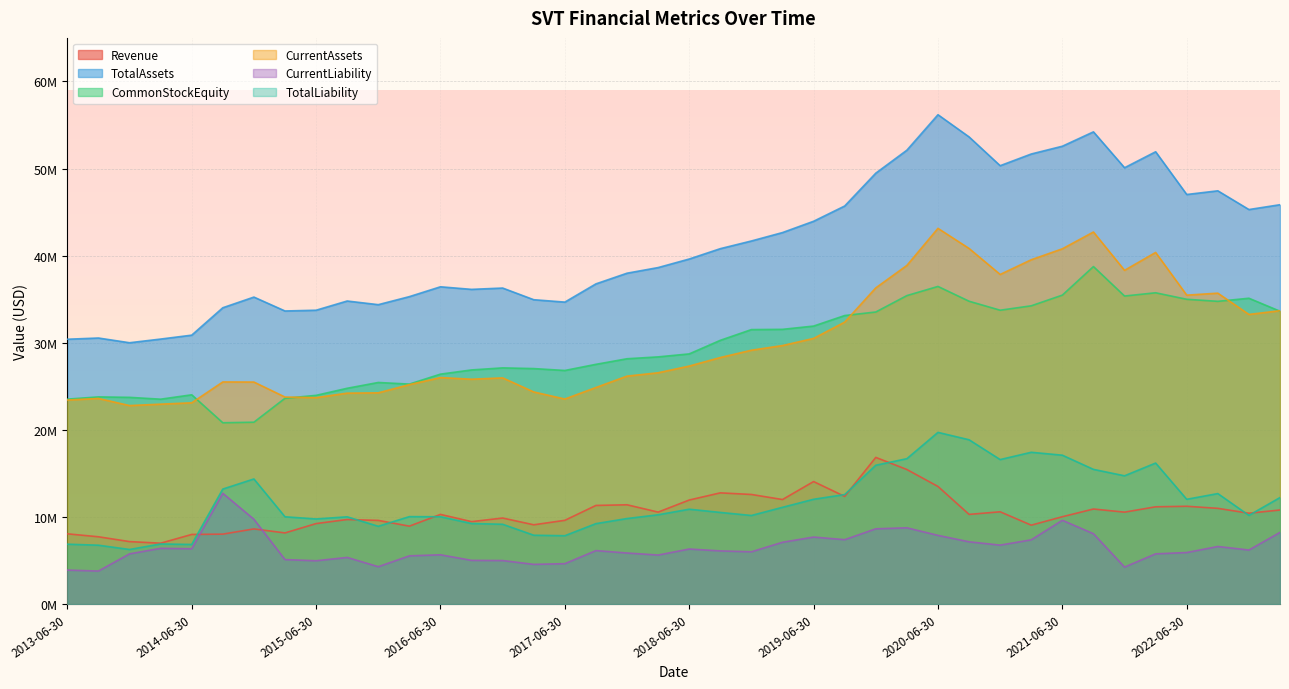

Reading right to left, list all the values displayed in this chart.

Revenue: 2023-03-31=10802000	2022-12-31=10432000	2022-09-30=10991000	2022-06-30=11230000	2022-03-31=11168000	2021-12-31=10555000	2021-09-30=10915000	2021-06-30=10028000	2021-03-31=9060000	2020-12-31=10595000	2020-09-30=10297000	2020-06-30=13504000	2020-03-31=15448000	2019-12-31=16840000	2019-09-30=12362000	2019-06-30=14067000	2019-03-31=12003000	2018-12-31=12584000	2018-09-30=12768000	2018-06-30=11946000	2018-03-31=10559000	2017-12-31=11400000	2017-09-30=11325000	2017-06-30=9616000	2017-03-31=9103000	2016-12-31=9879000	2016-09-30=9465000	2016-06-30=10296000	2016-03-31=8947000	2015-12-31=9607000	2015-09-30=9709000	2015-06-30=9242000	2015-03-31=8171000	2014-12-31=8630000	2014-09-30=8031000	2014-06-30=7995000	2014-03-31=6990000	2013-12-31=7174000	2013-09-30=7727000	2013-06-30=8067000
TotalAssets: 2023-03-31=45849000	2022-12-31=45294000	2022-09-30=47444000	2022-06-30=47022000	2022-03-31=51928000	2021-12-31=50093000	2021-09-30=54213000	2021-06-30=52563000	2021-03-31=51671000	2020-12-31=50328000	2020-09-30=53632000	2020-06-30=56180000	2020-03-31=52108000	2019-12-31=49470000	2019-09-30=45701000	2019-06-30=43948000	2019-03-31=42651000	2018-12-31=41685000	2018-09-30=40803000	2018-06-30=39614000	2018-03-31=38632000	2017-12-31=37986000	2017-09-30=36761000	2017-06-30=34668000	2017-03-31=34943000	2016-12-31=36281000	2016-09-30=36130000	2016-06-30=36426000	2016-03-31=35296000	2015-12-31=34374000	2015-09-30=34793000	2015-06-30=33736000	2015-03-31=33649000	2014-12-31=35245000	2014-09-30=34021000	2014-06-30=30873000	2014-03-31=30424000	2013-12-31=30003000	2013-09-30=30545000	2013-06-30=30406000
CommonStockEquity: 2023-03-31=33619000	2022-12-31=35112000	2022-09-30=34757000	2022-06-30=34992000	2022-03-31=35738000	2021-12-31=35366000	2021-09-30=38748000	2021-06-30=35470000	2021-03-31=34243000	2020-12-31=33737000	2020-09-30=34768000	2020-06-30=36467000	2020-03-31=35415000	2019-12-31=33532000	2019-09-30=33126000	2019-06-30=31916000	2019-03-31=31541000	2018-12-31=31513000	2018-09-30=30280000	2018-06-30=28722000	2018-03-31=28379000	2017-12-31=28165000	2017-09-30=27524000	2017-06-30=26819000	2017-03-31=27037000	2016-12-31=27117000	2016-09-30=26881000	2016-06-30=26399000	2016-03-31=25256000	2015-12-31=25442000	2015-09-30=24775000	2015-06-30=23963000	2015-03-31=23627000	2014-12-31=20880000	2014-09-30=20817000	2014-06-30=24027000	2014-03-31=23523000	2013-12-31=23734000	2013-09-30=23785000	2013-06-30=23529000
CurrentAssets: 2023-03-31=33681000	2022-12-31=33252000	2022-09-30=35694000	2022-06-30=35467000	2022-03-31=40369000	2021-12-31=38315000	2021-09-30=42716000	2021-06-30=40787000	2021-03-31=39532000	2020-12-31=37843000	2020-09-30=40828000	2020-06-30=43136000	2020-03-31=38880000	2019-12-31=36301000	2019-09-30=32373000	2019-06-30=30499000	2019-03-31=29680000	2018-12-31=29144000	2018-09-30=28305000	2018-06-30=27324000	2018-03-31=26555000	2017-12-31=26171000	2017-09-30=24864000	2017-06-30=23540000	2017-03-31=24353000	2016-12-31=25968000	2016-09-30=25815000	2016-06-30=26003000	2016-03-31=25194000	2015-12-31=24251000	2015-09-30=24216000	2015-06-30=23701000	2015-03-31=23769000	2014-12-31=25490000	2014-09-30=25502000	2014-06-30=23108000	2014-03-31=22952000	2013-12-31=22789000	2013-09-30=23606000	2013-06-30=23427000
CurrentLiability: 2023-03-31=8232000	2022-12-31=6207000	2022-09-30=6612000	2022-06-30=5919000	2022-03-31=5768000	2021-12-31=4248000	2021-09-30=8080000	2021-06-30=9621000	2021-03-31=7379000	2020-12-31=6769000	2020-09-30=7151000	2020-06-30=7889000	2020-03-31=8757000	2019-12-31=8642000	2019-09-30=7395000	2019-06-30=7694000	2019-03-31=7097000	2018-12-31=6003000	2018-09-30=6106000	2018-06-30=6322000	2018-03-31=5631000	2017-12-31=5864000	2017-09-30=6142000	2017-06-30=4640000	2017-03-31=4560000	2016-12-31=4999000	2016-09-30=5019000	2016-06-30=5660000	2016-03-31=5537000	2015-12-31=4292000	2015-09-30=5356000	2015-06-30=4975000	2015-03-31=5109000	2014-12-31=9738000	2014-09-30=12718000	2014-06-30=6352000	2014-03-31=6403000	2013-12-31=5766000	2013-09-30=3793000	2013-06-30=3905000
TotalLiability: 2023-03-31=12230000	2022-12-31=10182000	2022-09-30=12687000	2022-06-30=12030000	2022-03-31=16190000	2021-12-31=14727000	2021-09-30=15465000	2021-06-30=17093000	2021-03-31=17428000	2020-12-31=16591000	2020-09-30=18864000	2020-06-30=19713000	2020-03-31=16693000	2019-12-31=15938000	2019-09-30=12575000	2019-06-30=12032000	2019-03-31=11110000	2018-12-31=10172000	2018-09-30=10523000	2018-06-30=10892000	2018-03-31=10253000	2017-12-31=9821000	2017-09-30=9237000	2017-06-30=7849000	2017-03-31=7906000	2016-12-31=9164000	2016-09-30=9249000	2016-06-30=10027000	2016-03-31=10040000	2015-12-31=8932000	2015-09-30=10018000	2015-06-30=9773000	2015-03-31=10022000	2014-12-31=14365000	2014-09-30=13204000	2014-06-30=6846000	2014-03-31=6901000	2013-12-31=6269000	2013-09-30=6760000	2013-06-30=6877000